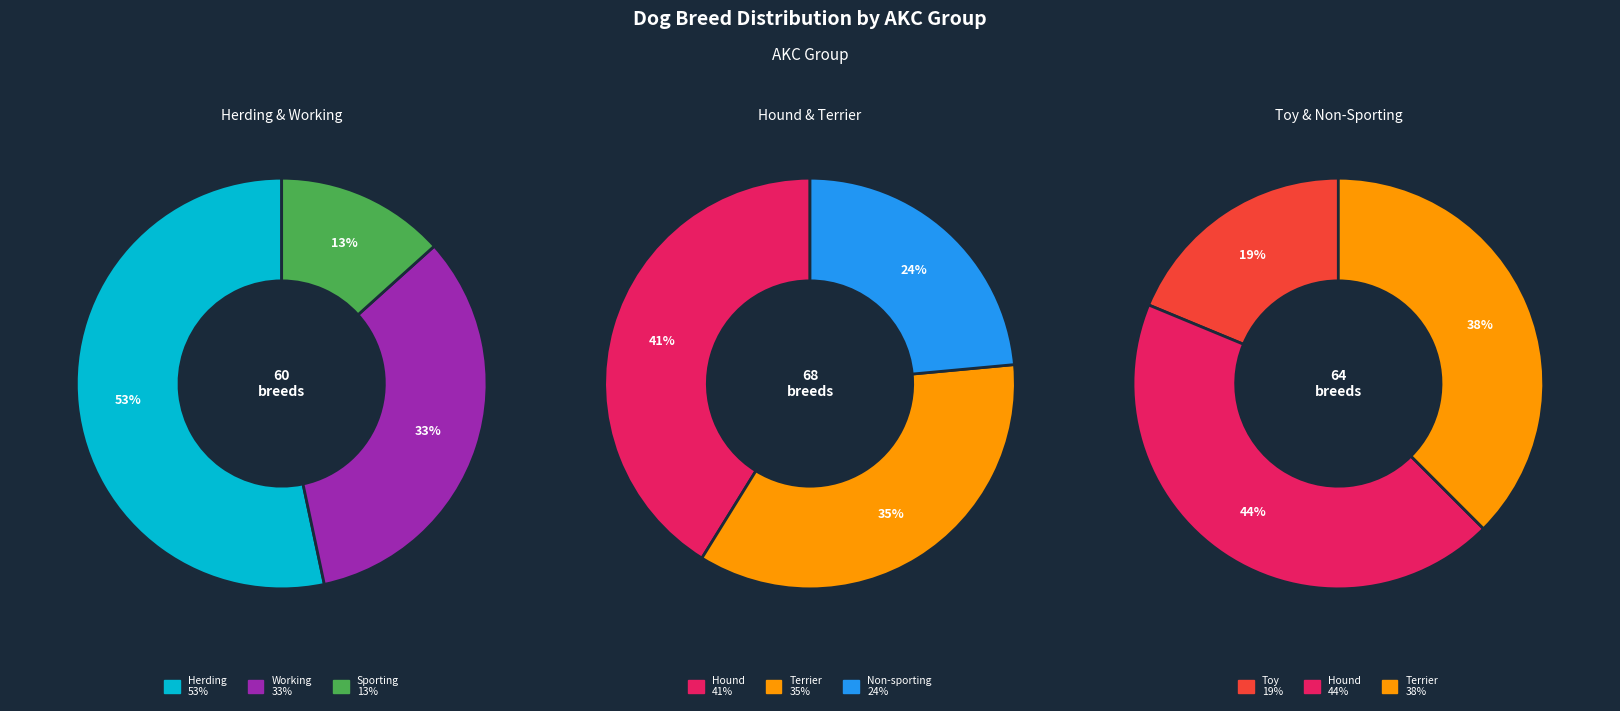

Which slice is the largest?

herding